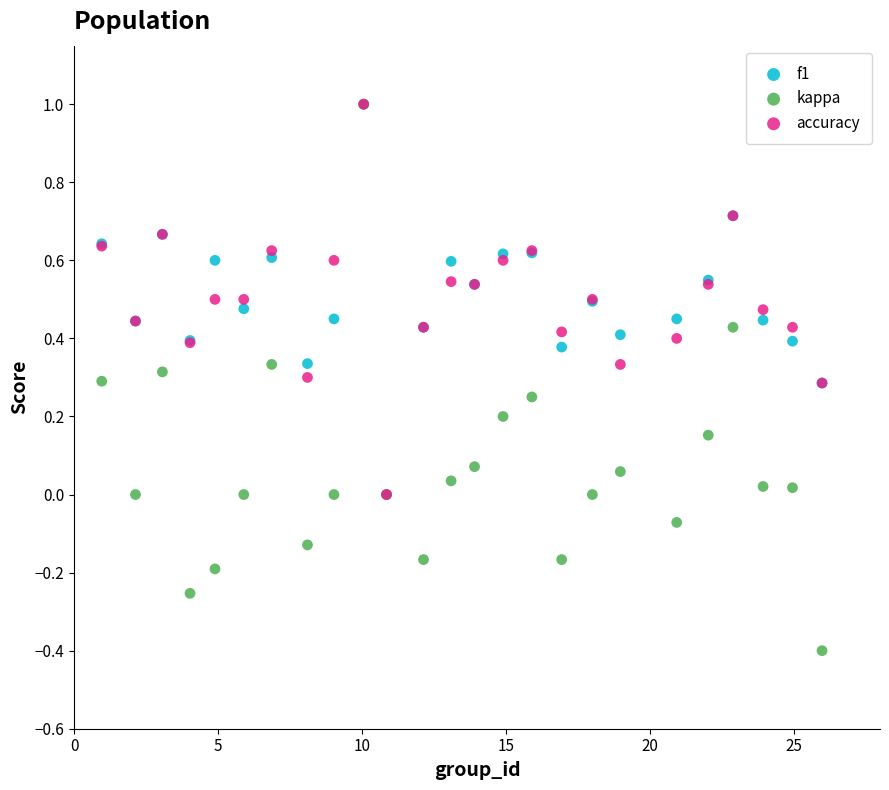

What are all the series names shown in the legend?

f1, kappa, accuracy